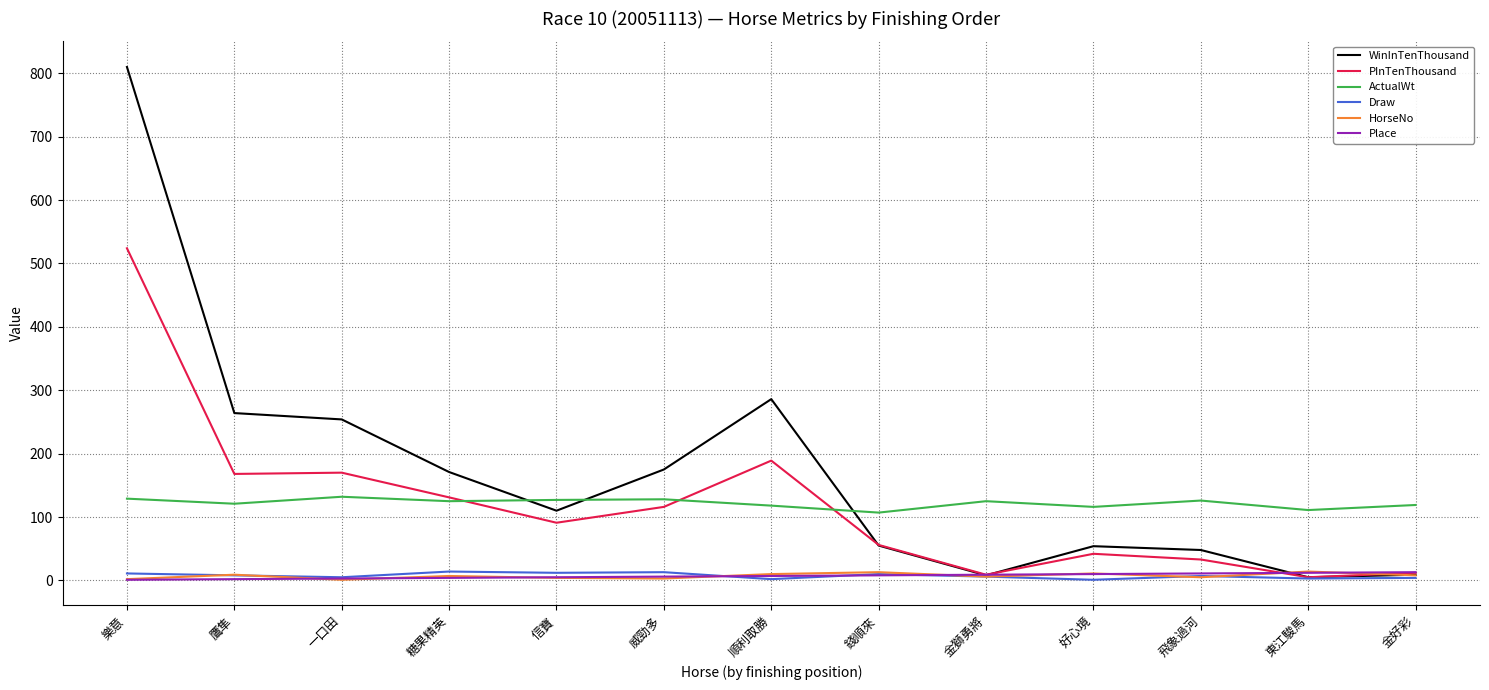

Between which two adjacent categories do Place and HorseNo first intersect?

鷹隼 and 一口田